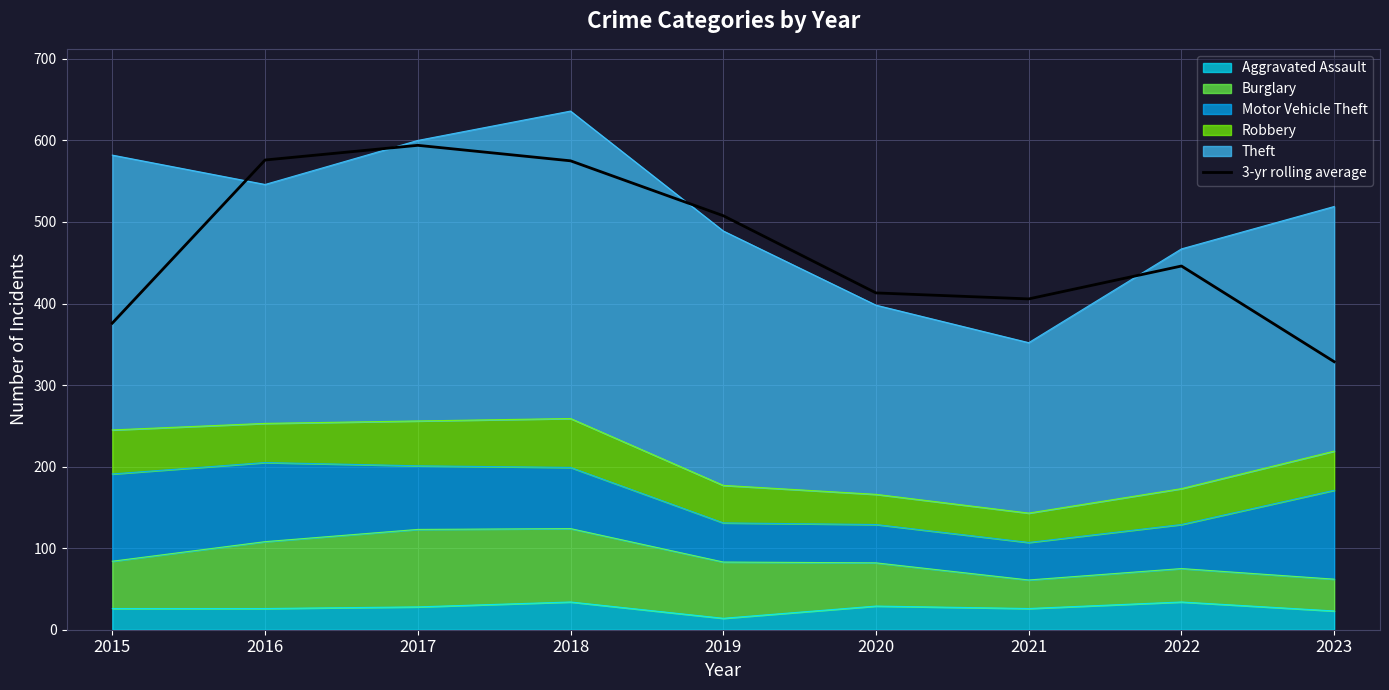

How many lines are shown in the chart?

1